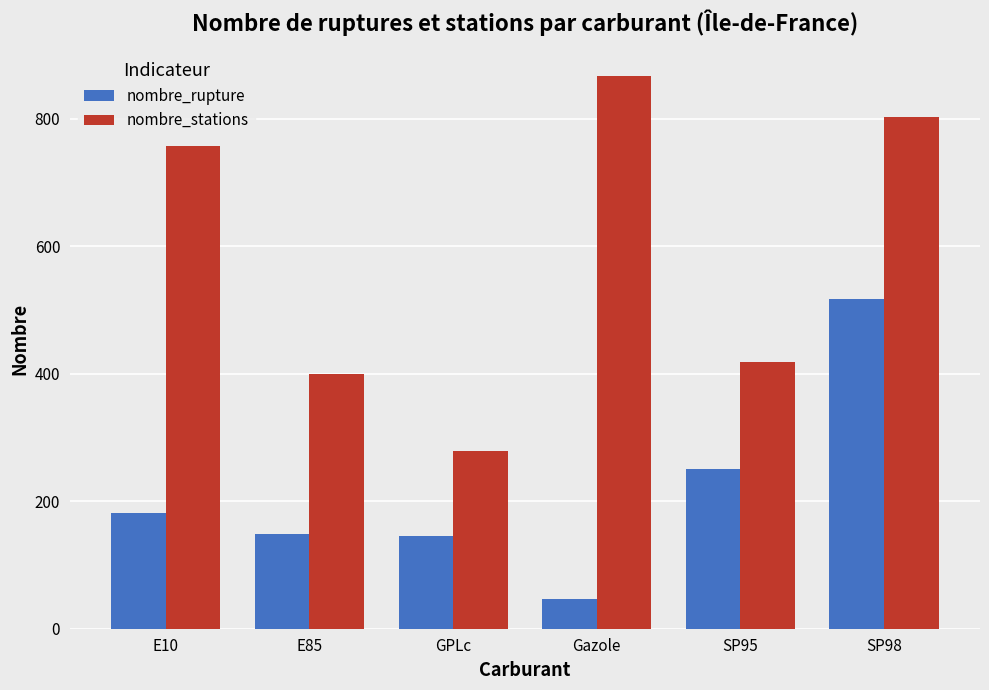

What is the sum of the nombre_rupture values at GPLc and SP98?

662